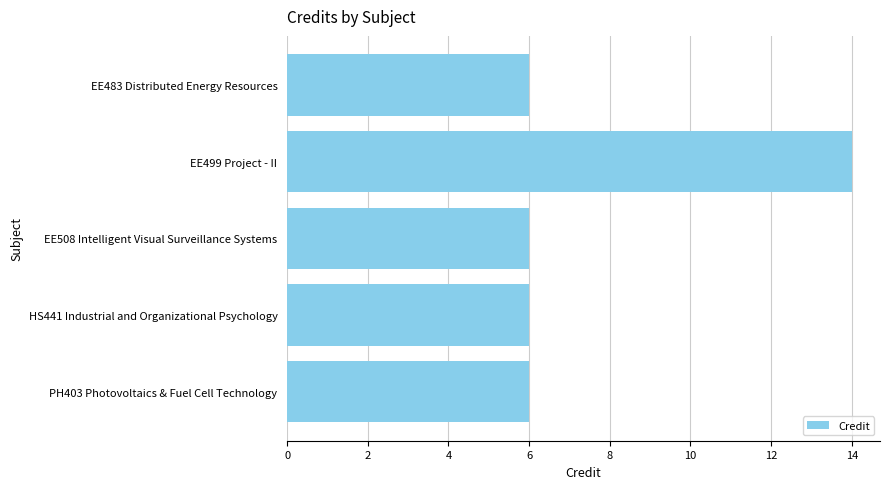

The value at EE499 Project - II is 25. True or false?

False